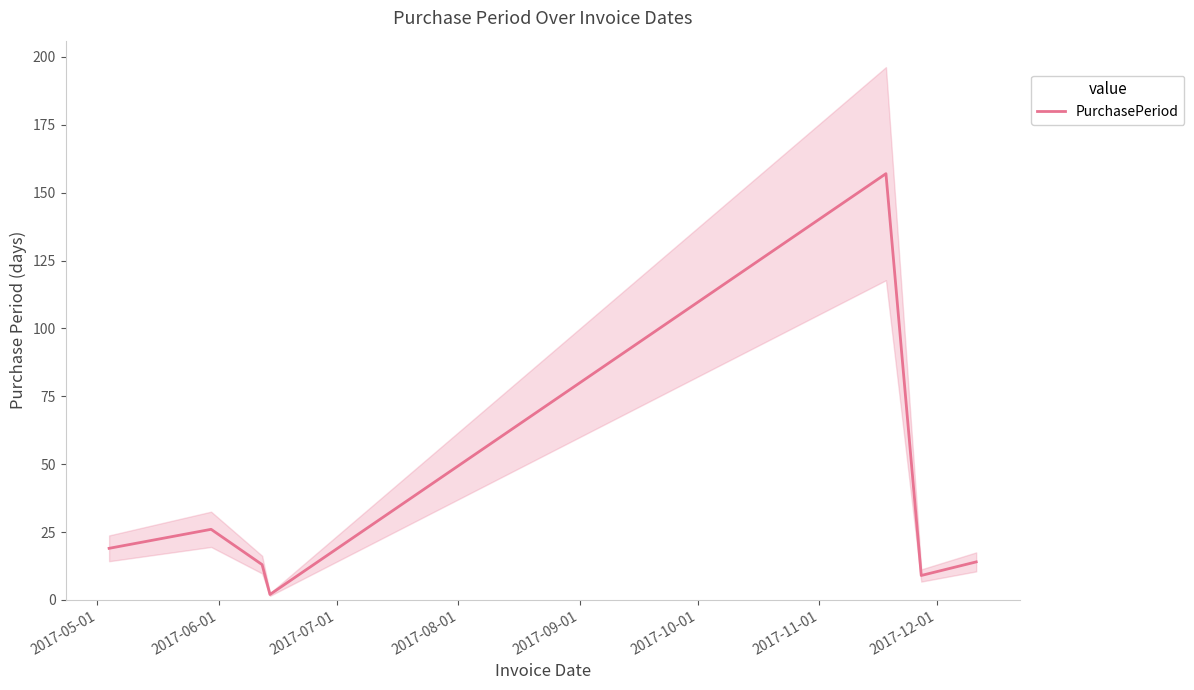

What is the greatest value displayed?

157